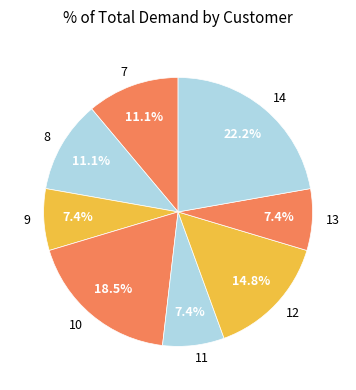

The 12 slice represents 22% of the pie. True or false?

False